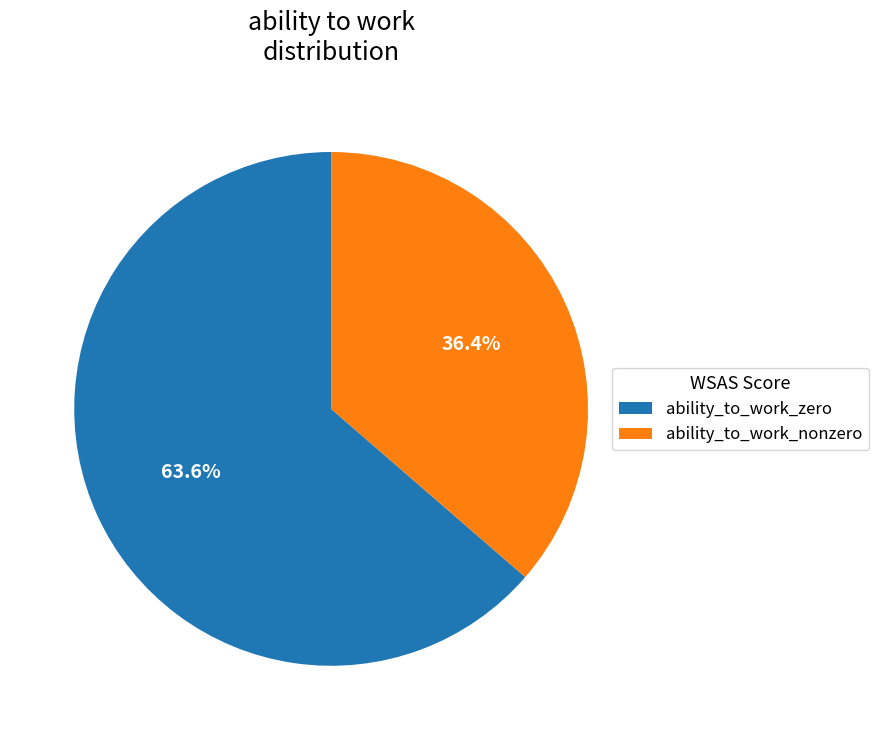

Between ability_to_work_nonzero and ability_to_work_zero, which is larger?

ability_to_work_zero